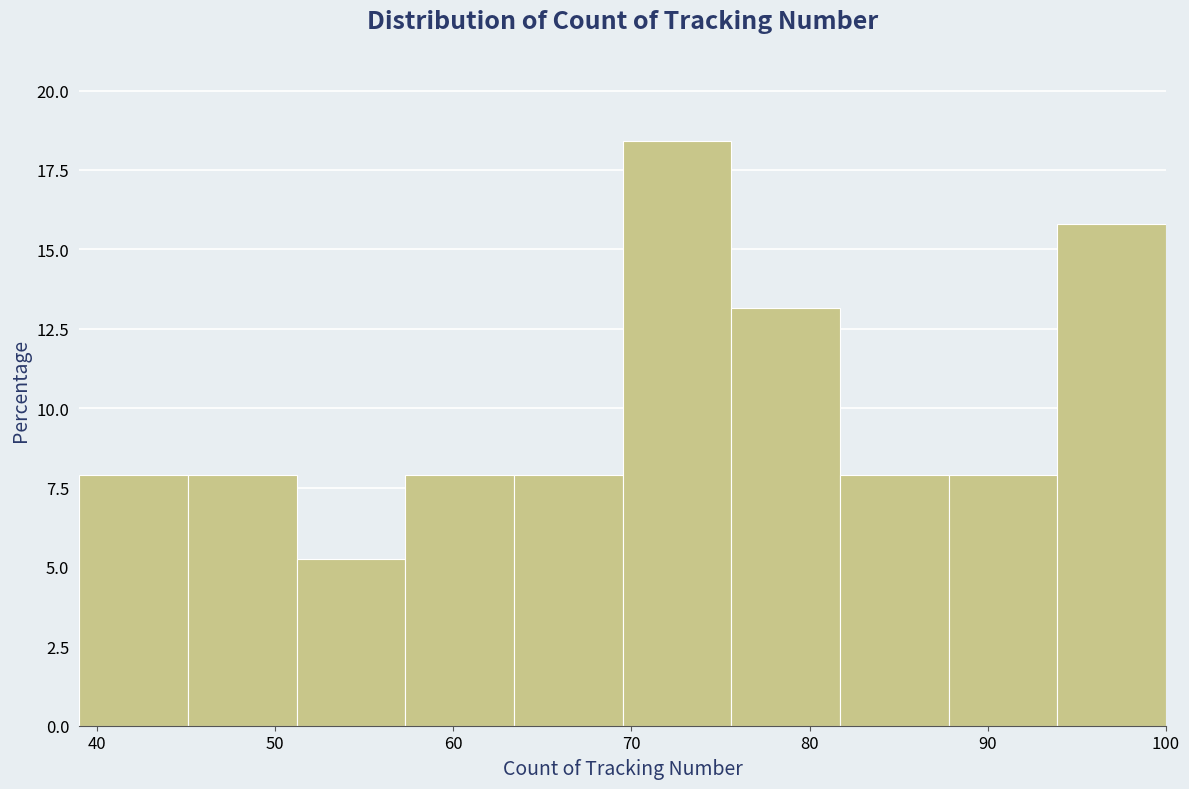

Over which range of the x-axis is the bar tallest?

69.5 to 75.6